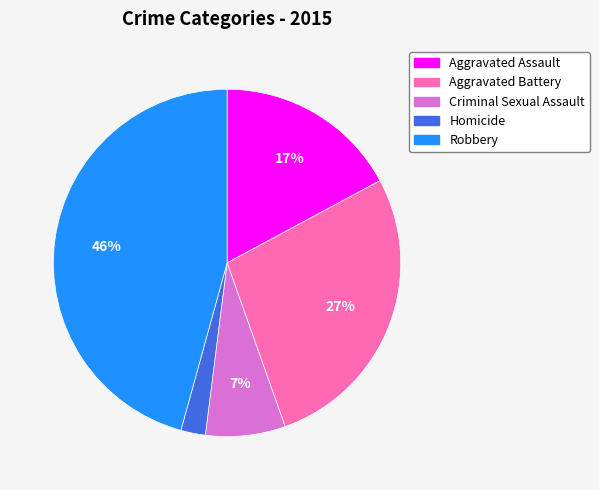

The Aggravated Assault slice represents 7% of the pie. True or false?

False